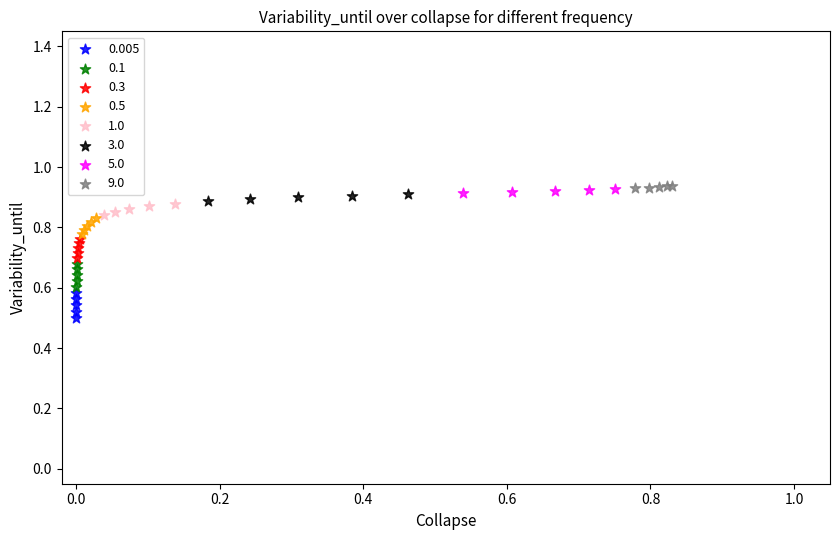

Which series has the largest Y range (max minus min)?

0.005